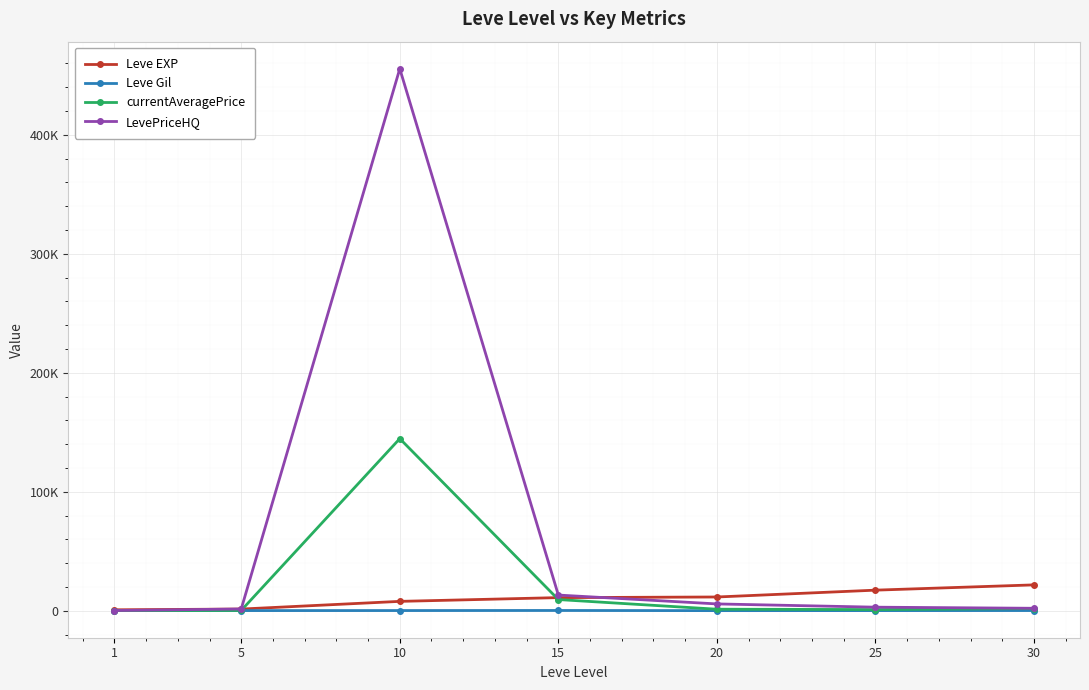

How many interior local peaks does the LevePriceHQ series have?

1